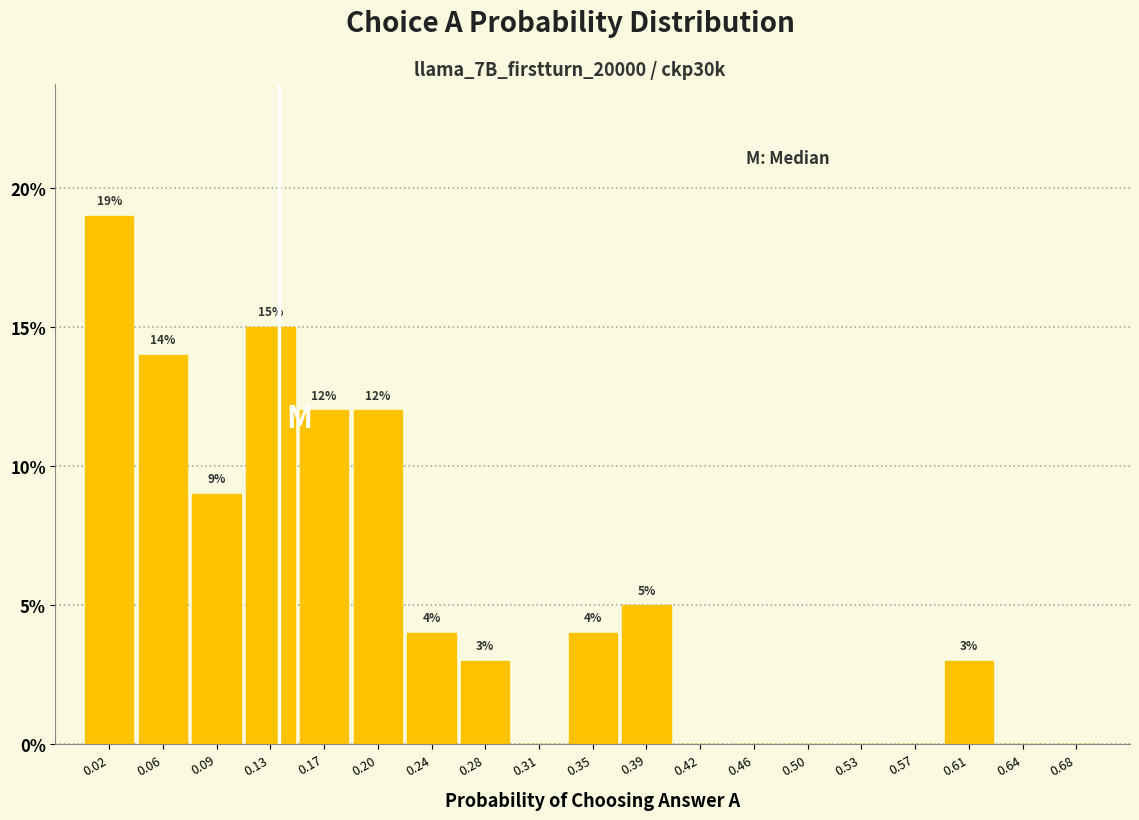

Over which range of the x-axis is the bar tallest?

0.000 to 0.035